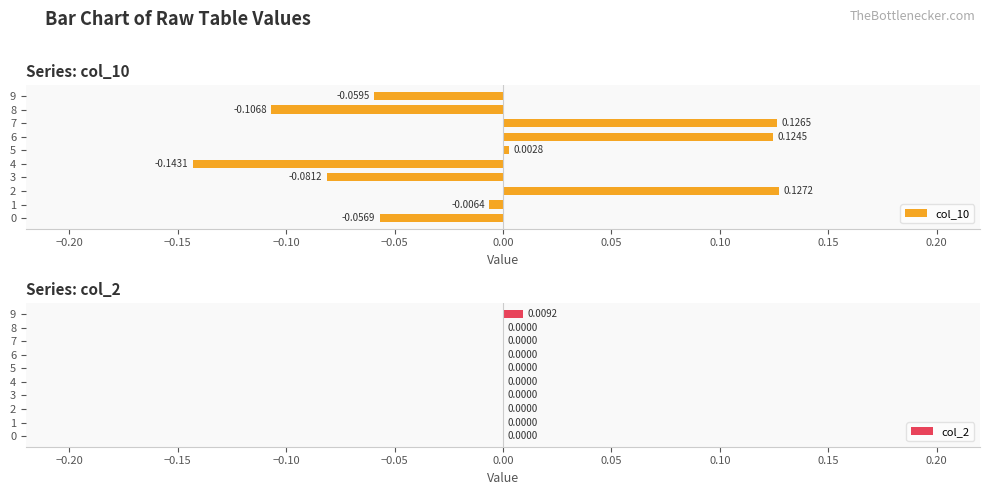

At which label does col_10 reach its peak?

2